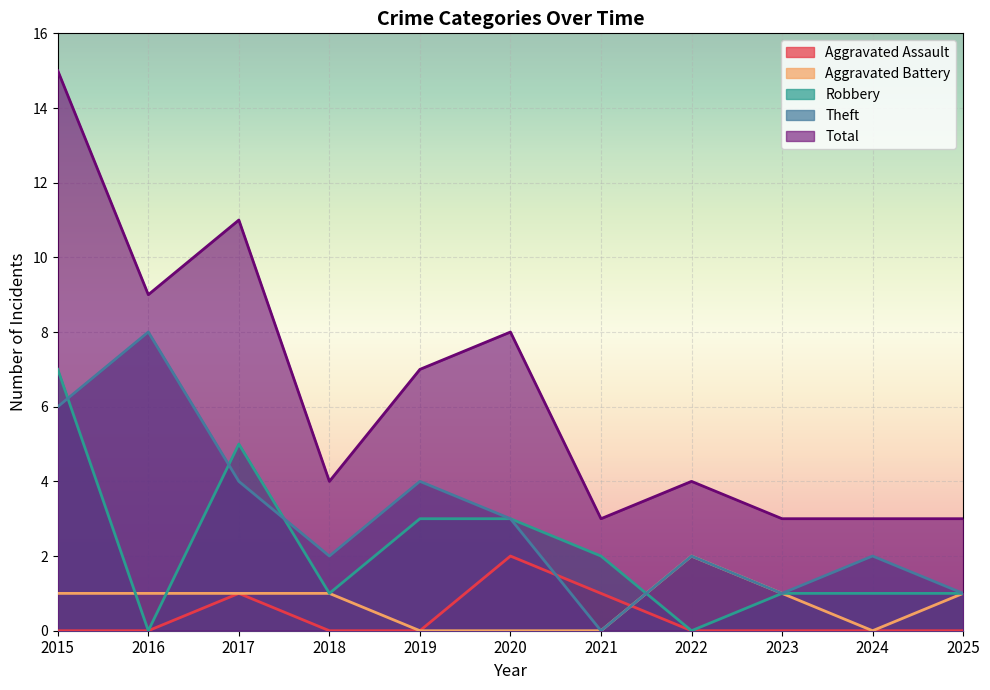

Reading left to right, what are all the values shown in this chart?

Aggravated Assault: 0	0	1	0	0	2	1	0	0	0	0
Aggravated Battery: 1	1	1	1	0	0	0	2	1	0	1
Robbery: 7	0	5	1	3	3	2	0	1	1	1
Theft: 6	8	4	2	4	3	0	2	1	2	1
Total: 15	9	11	4	7	8	3	4	3	3	3